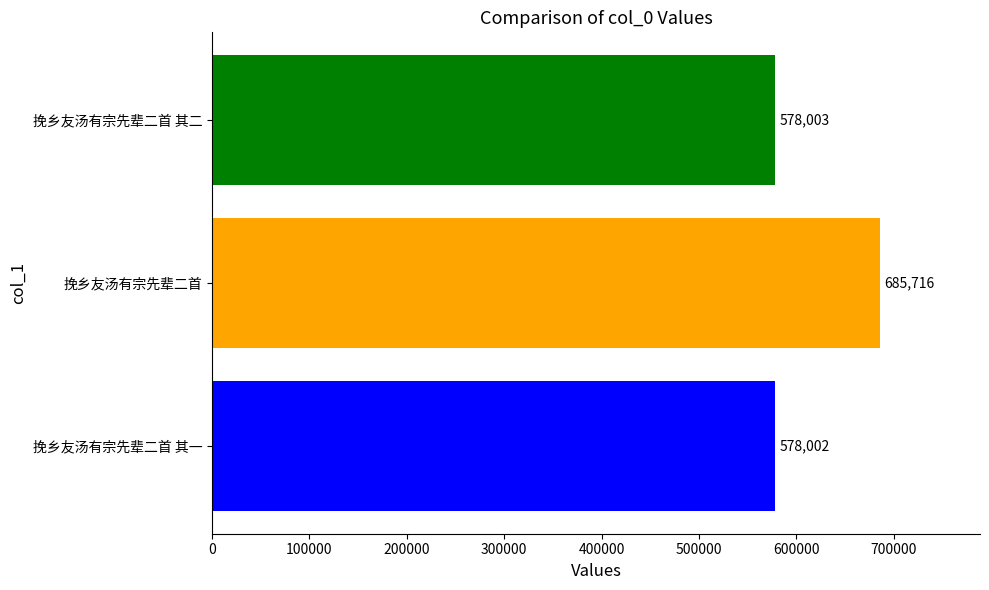

The value at 挽乡友汤有宗先辈二首 其二 is 578003. True or false?

True